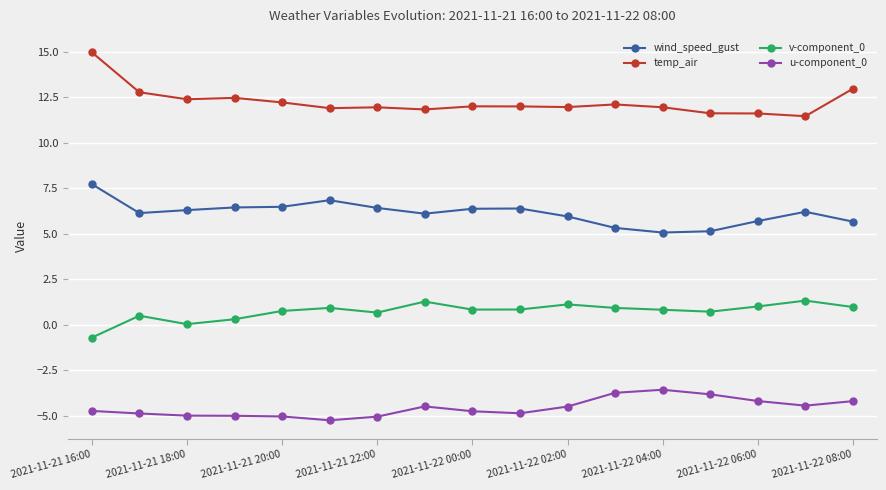

What is the average value of the temp_air series?

12.2